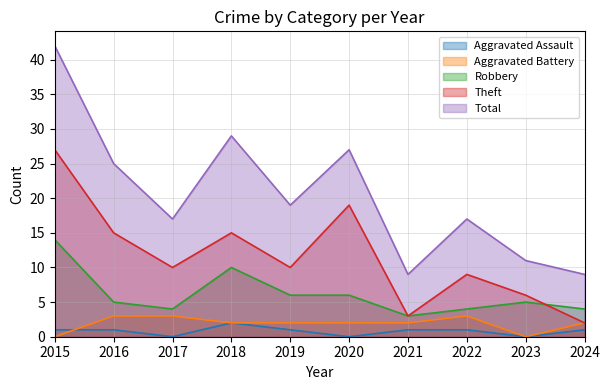

At which category does the chart reach its peak across all series?

2015